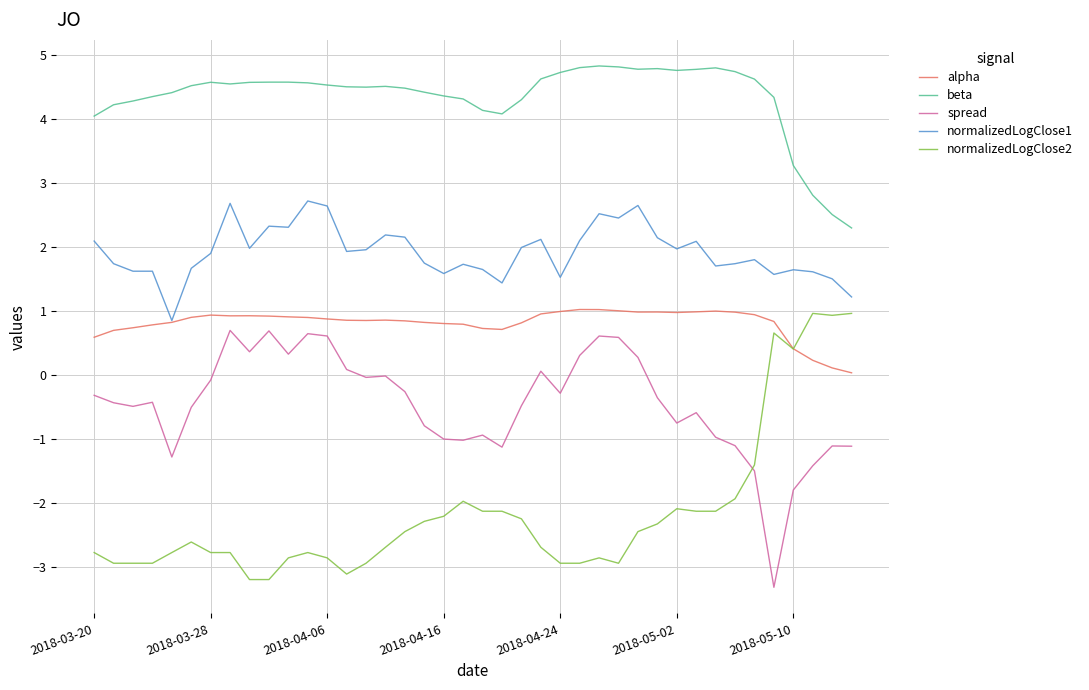

True or false: alpha and spread cross at least once.

False